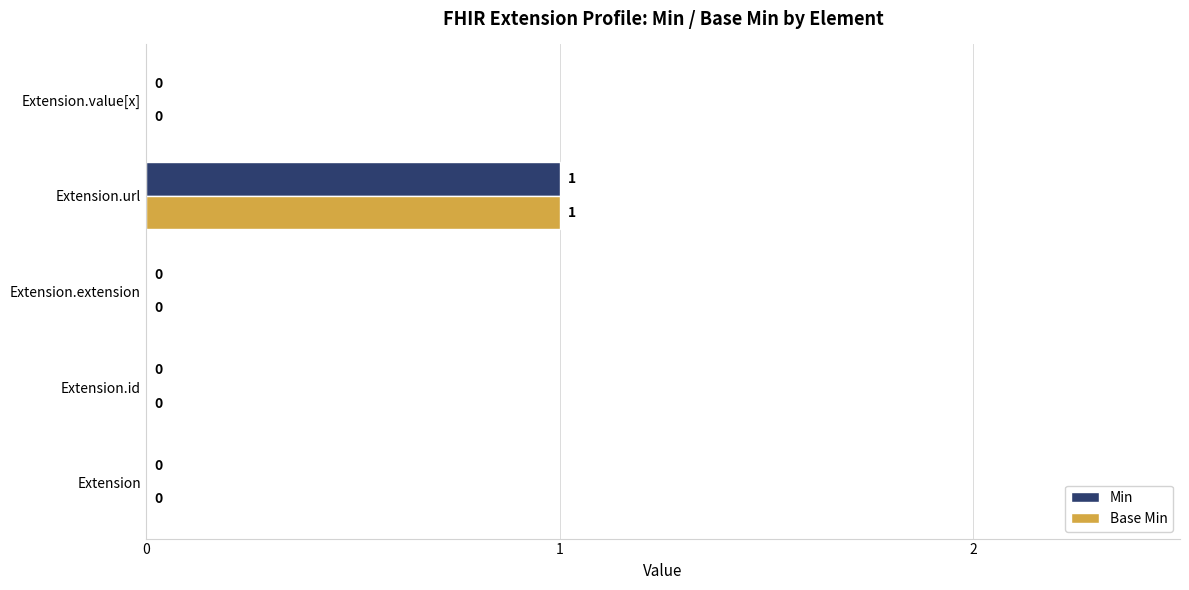

True or false: Min has a value of 0 at Extension.extension.

True